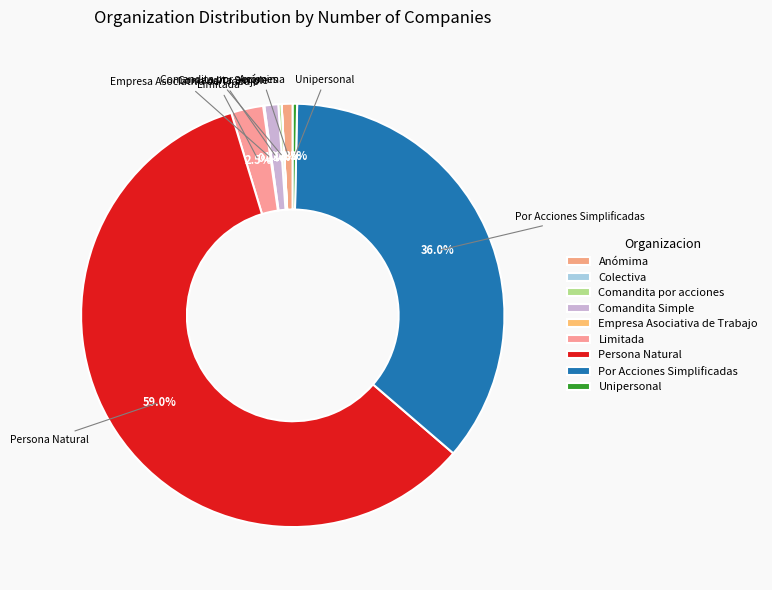

What is the change in value from Colectiva to Unipersonal?

+97